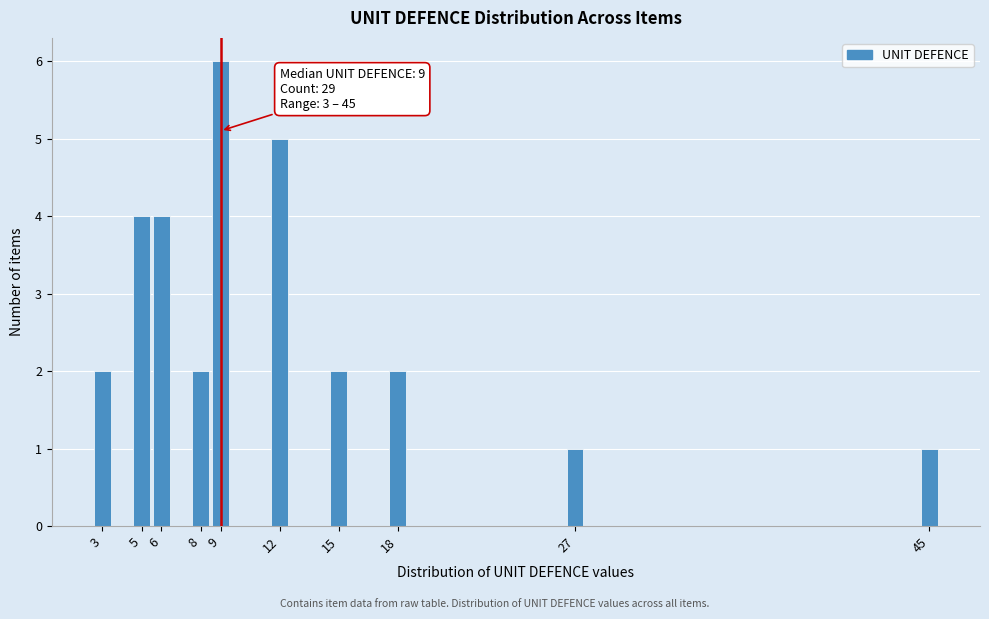

Reading right to left, what are all the values shown in this chart?

1	1	2	2	5	6	2	4	4	2